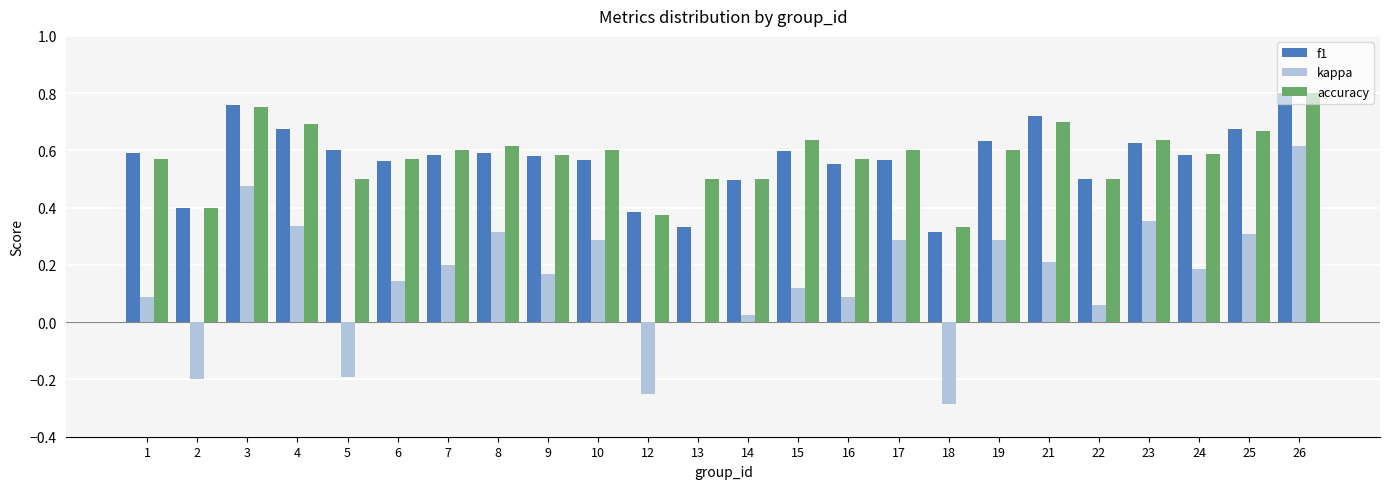

Which series has the widest spread of values?

kappa